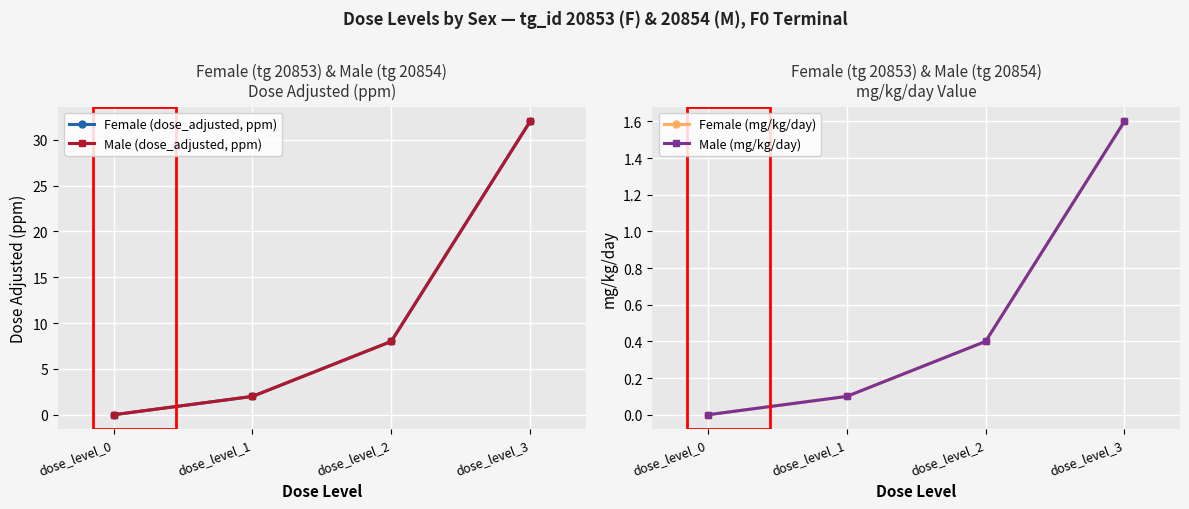

Reading right to left, what are all the values shown in this chart?

Female (dose_adjusted, ppm): 32.0	8.0	2.0	0.0
Male (dose_adjusted, ppm): 32.0	8.0	2.0	0.0
Female (mg/kg/day): 1.6	0.4	0.1	0.0
Male (mg/kg/day): 1.6	0.4	0.1	0.0